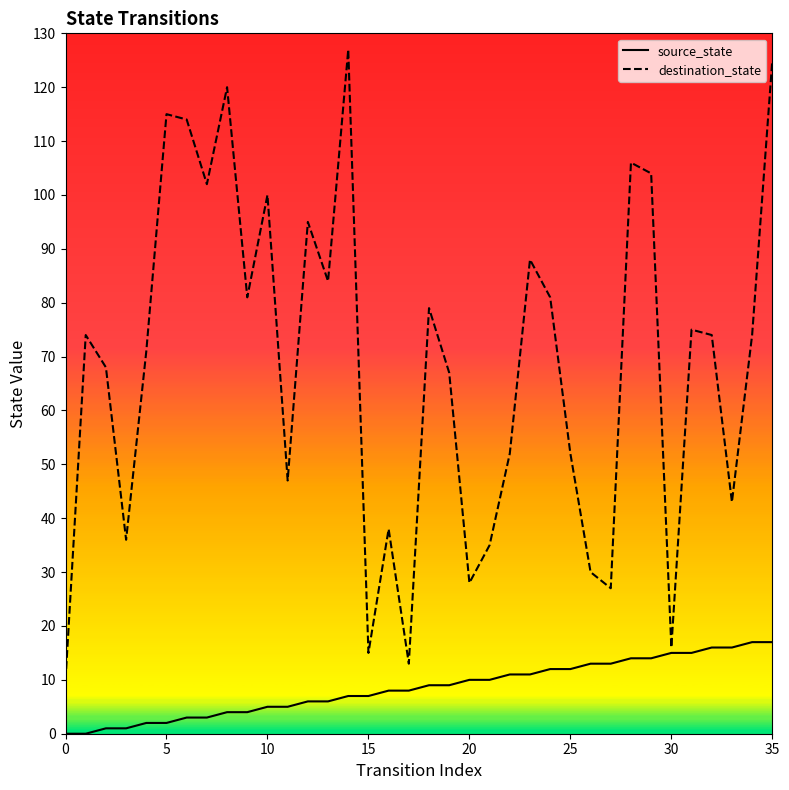

Which series has the largest range (max minus min)?

destination_state